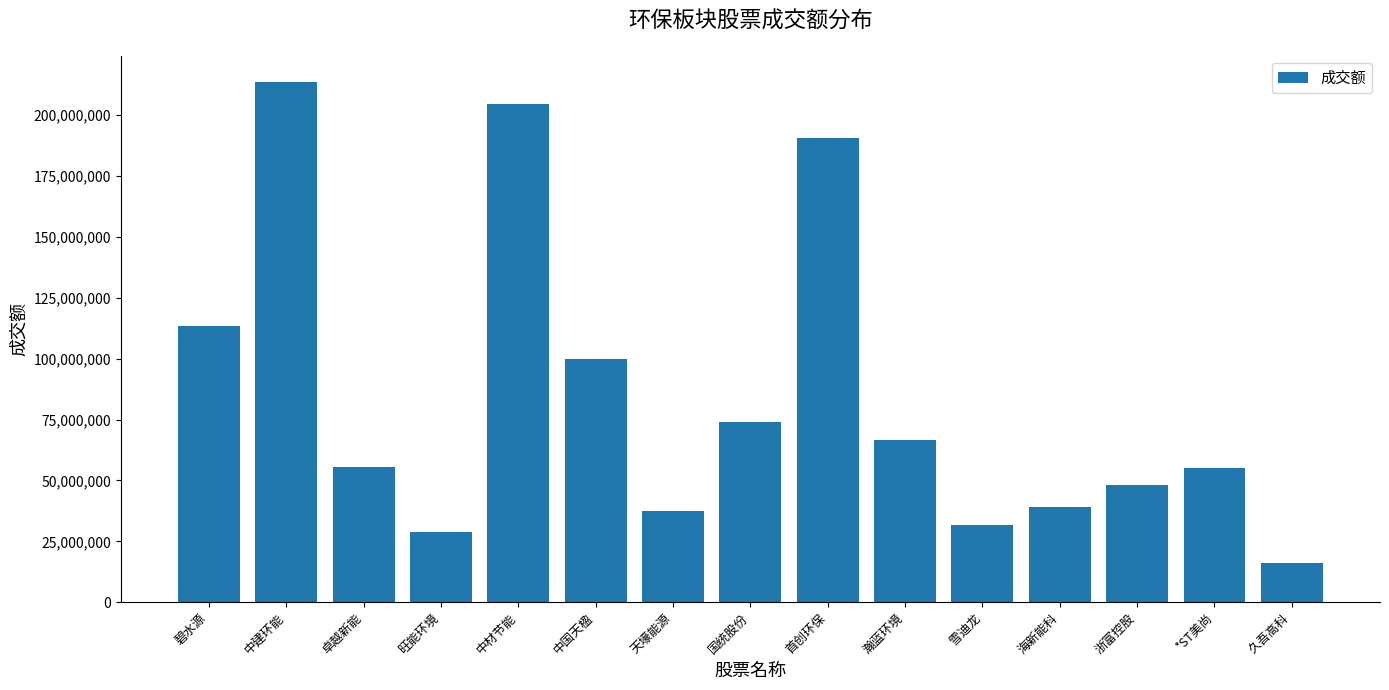

What is the value of the 3rd bar from the left?

55677956